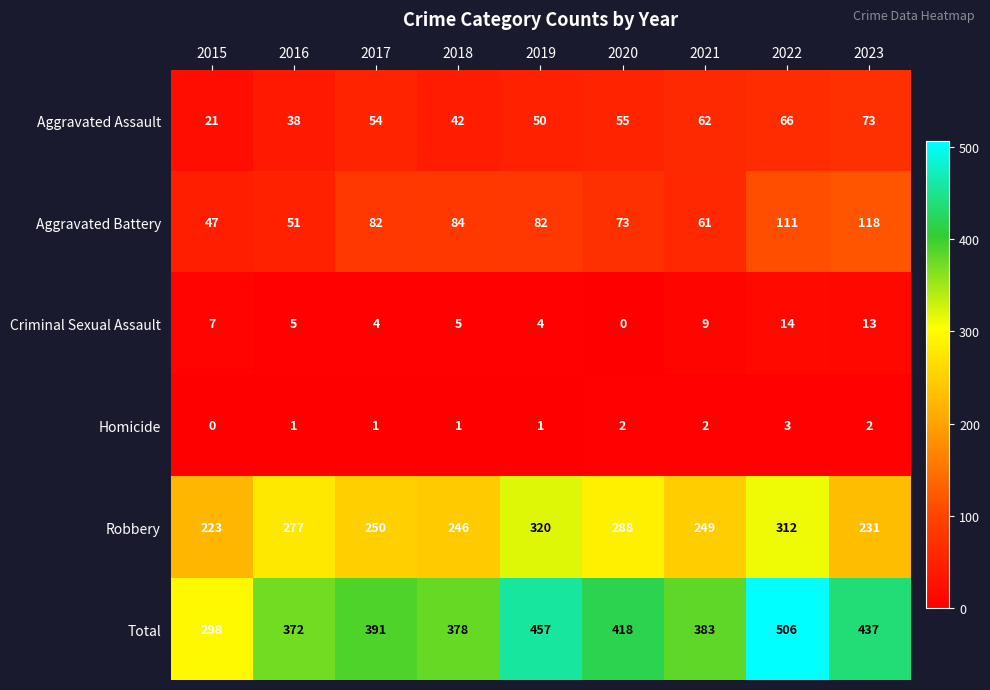

True or false: Aggravated Assault has a value of 74 at 2019.

False